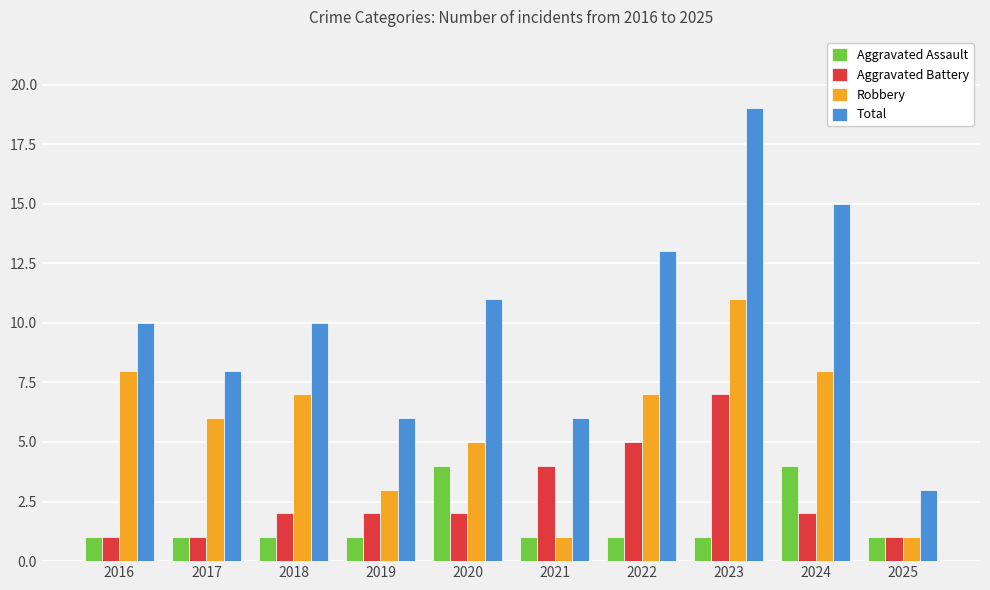

True or false: Total has a value of 11 at 2020.

True